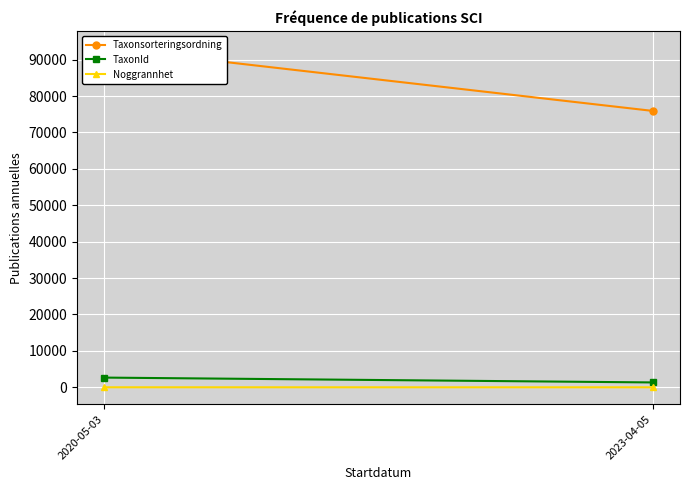

Which series has the largest total across all categories?

Taxonsorteringsordning